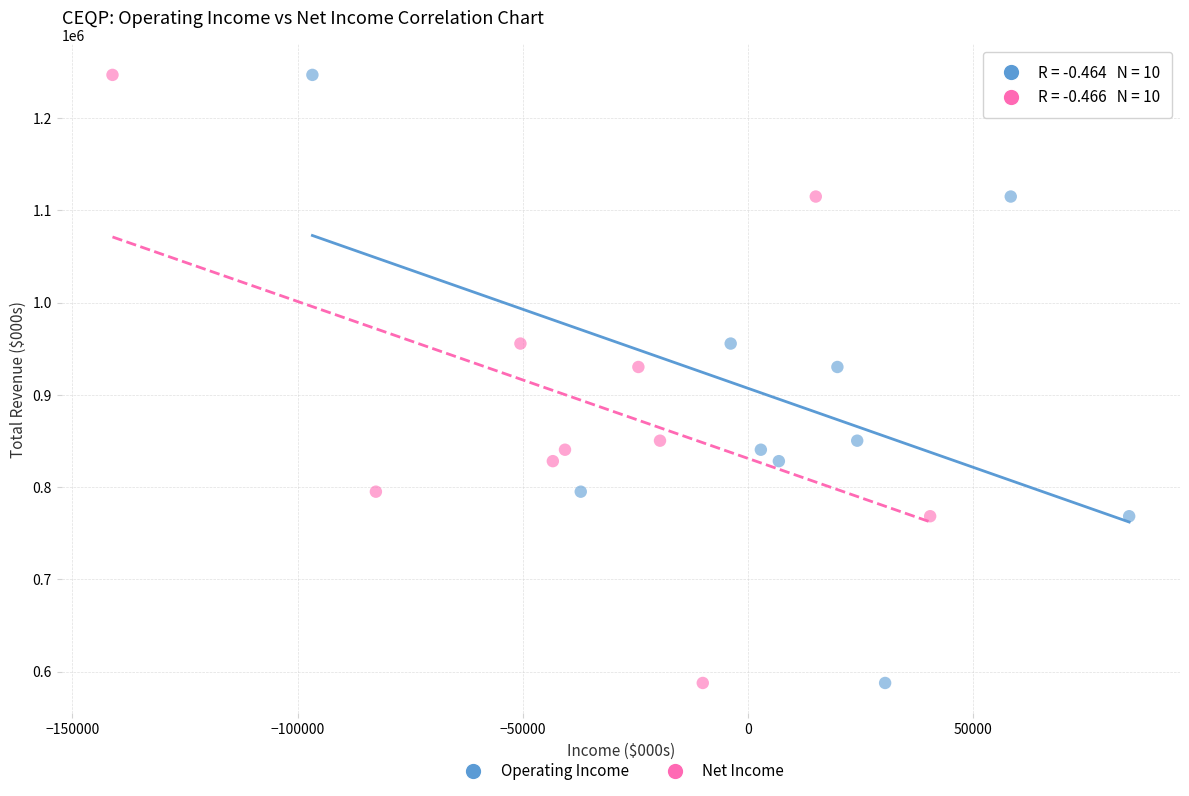

What are all the series names shown in the legend?

Operating Income, Net Income